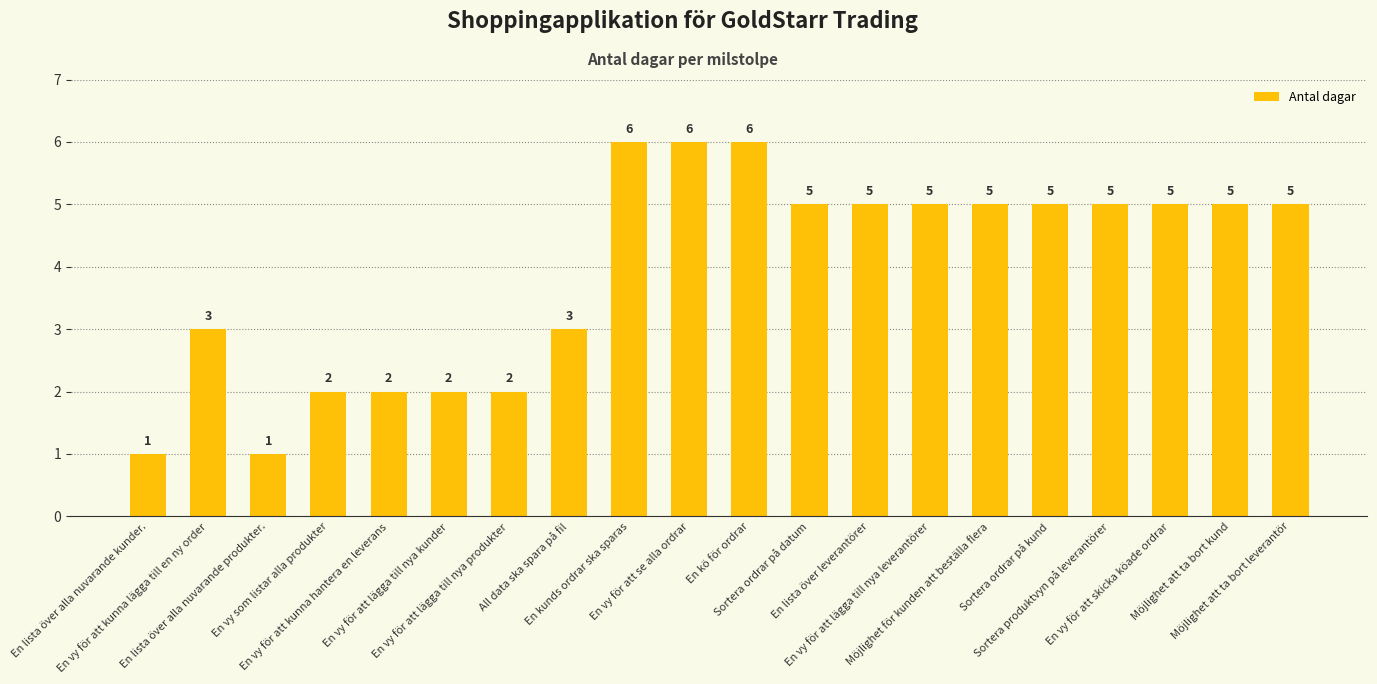

How many bars are there in total?

20